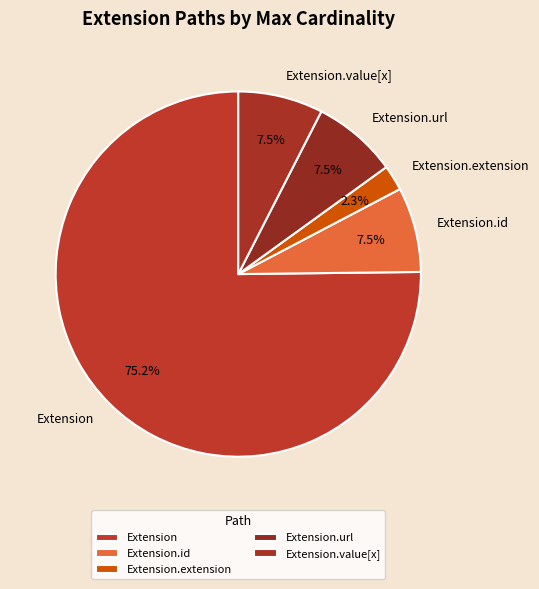

Which has a higher value, Extension.extension or Extension.url?

Extension.url